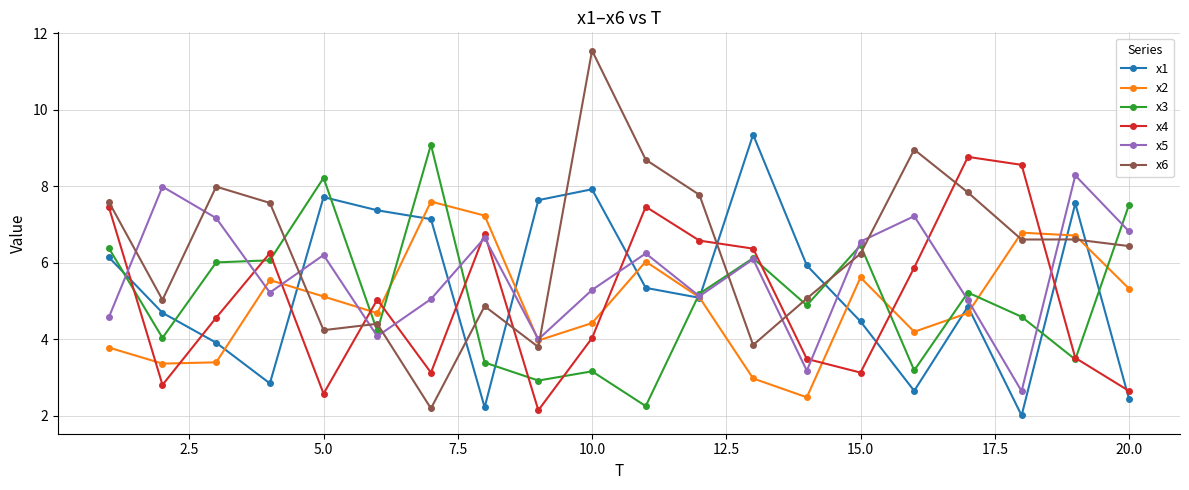

What is the value of the x4 point at the 12th from the left?

6.6